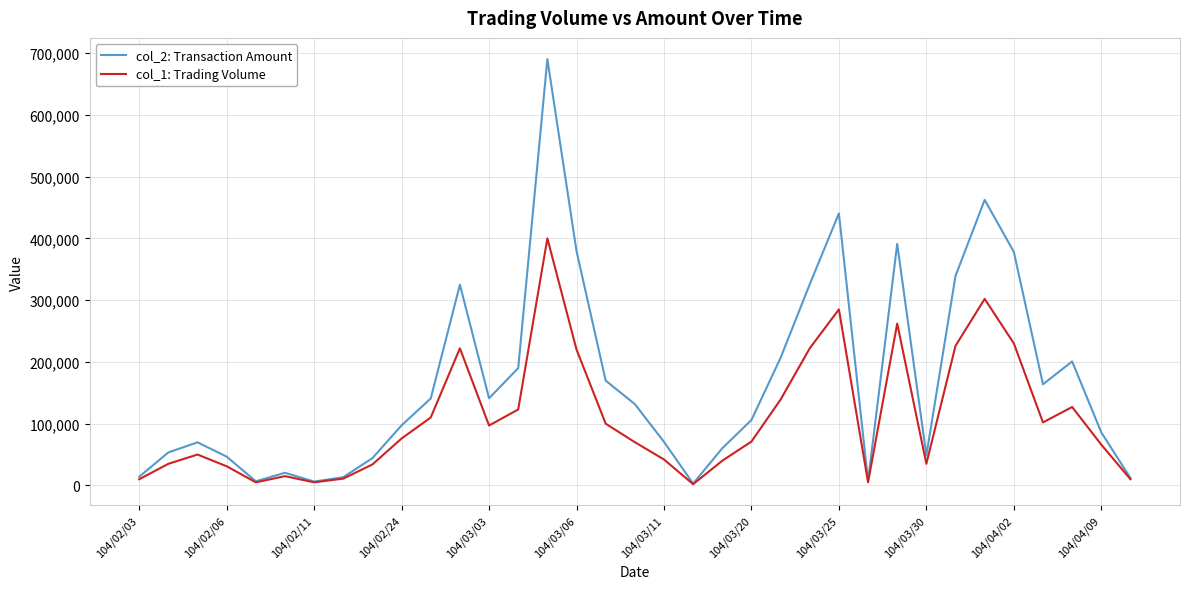

What is the difference between the second highest and second lowest values in the col_2: Transaction Amount series?

456130